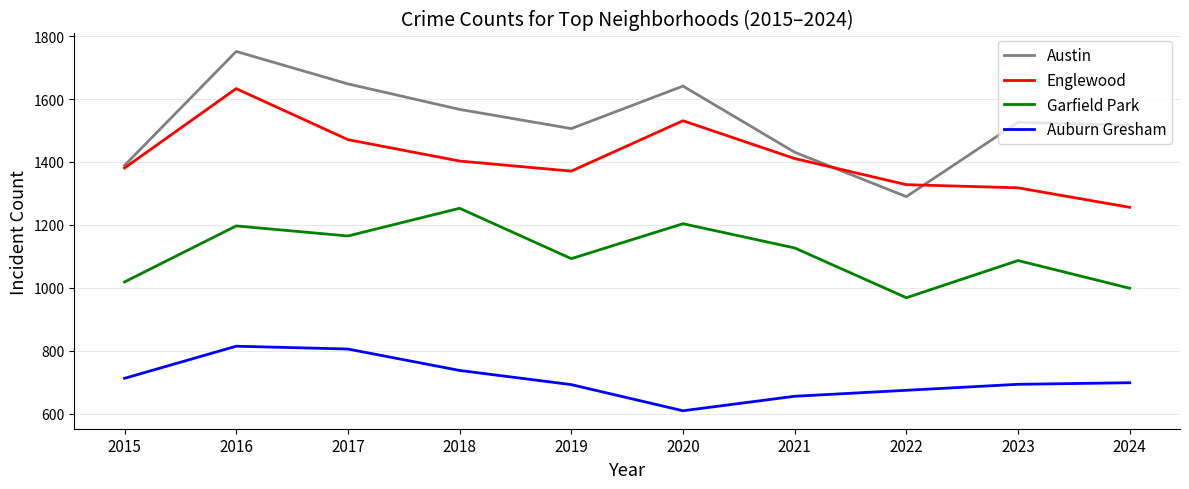

The Englewood series shows 1411 at 2021. True or false?

True